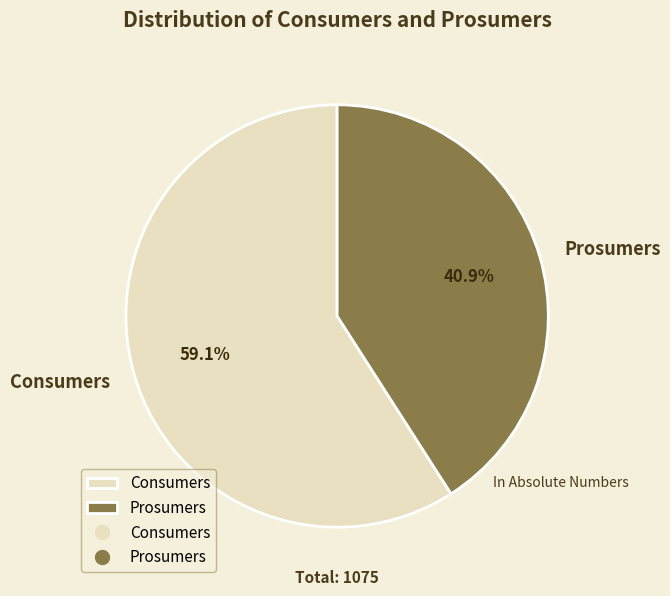

True or false: Consumers accounts for 59% of the total.

True